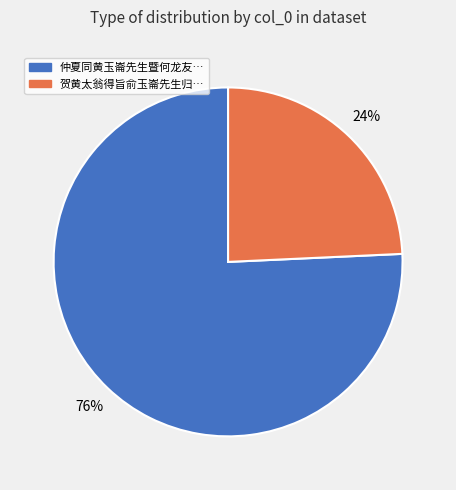

Is there any slice that represents more than half of the pie?

Yes